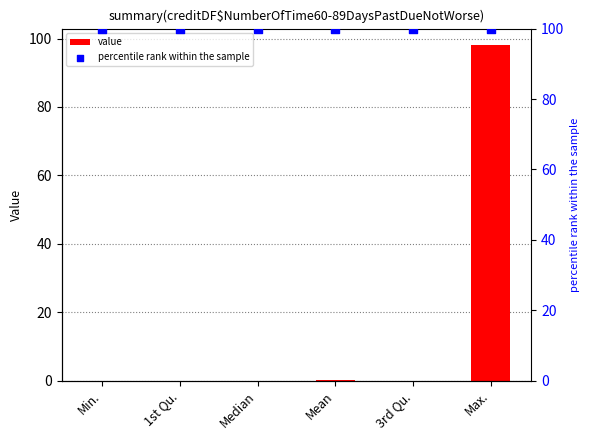

Which series has the widest spread of Y values?

value